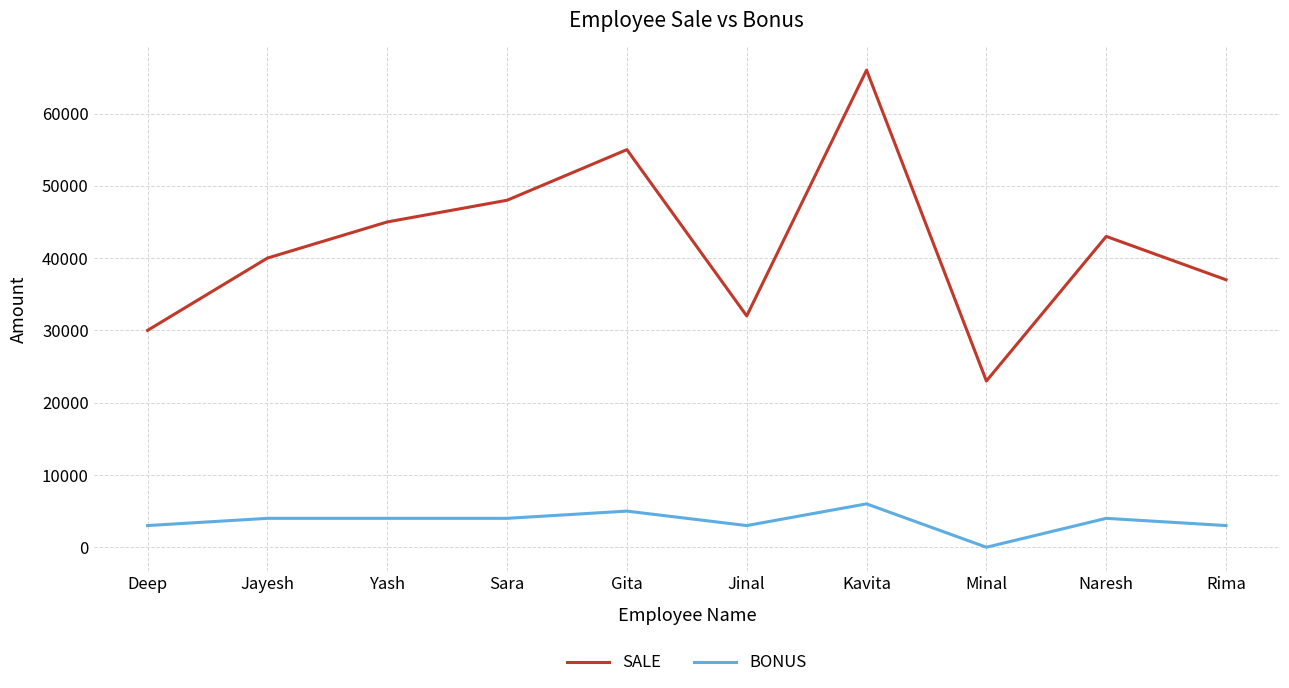

What is the spread (max minus min) of values at Rima?

34000